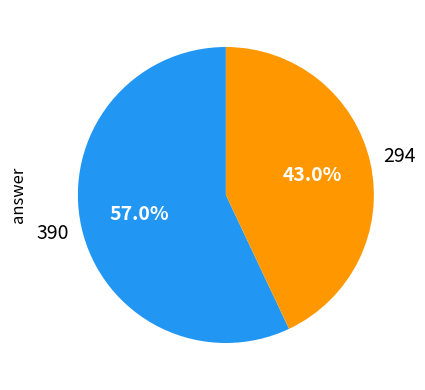

How many slices are in this pie chart?

2